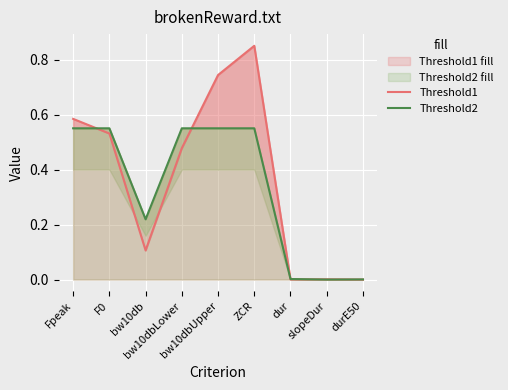

What is the difference between the maximum and minimum values in the Threshold1 series?

0.8